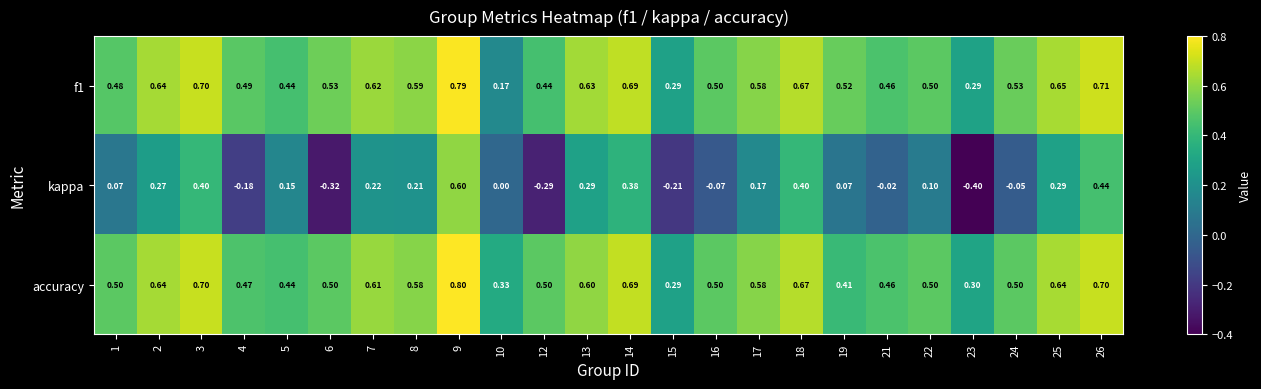

What is the smallest value displayed?

-0.4